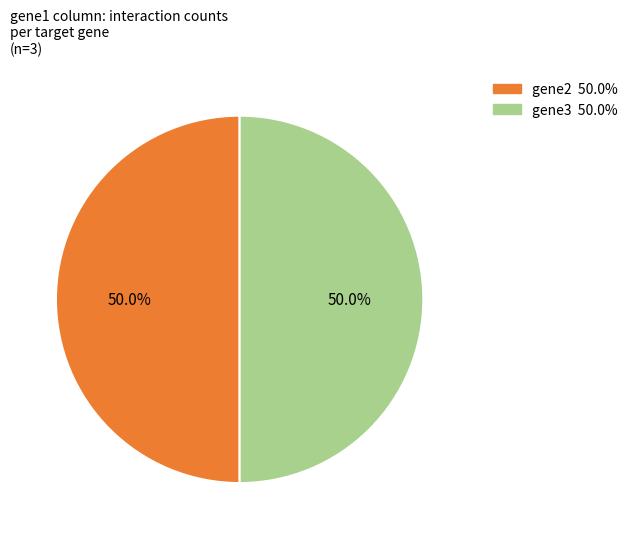

To the nearest percent, what is the difference between the largest and smallest slice percentages?

0%